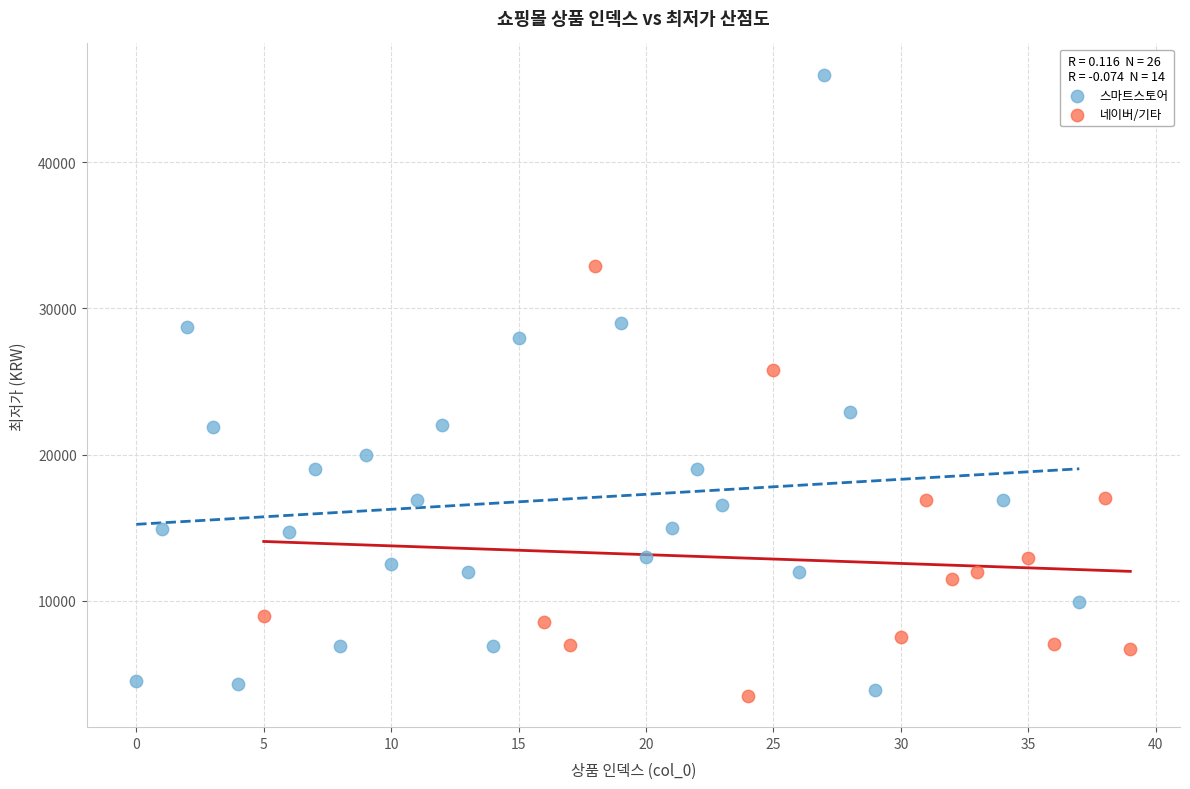

What are all the series names shown in the legend?

스마트스토어, 네이버/기타